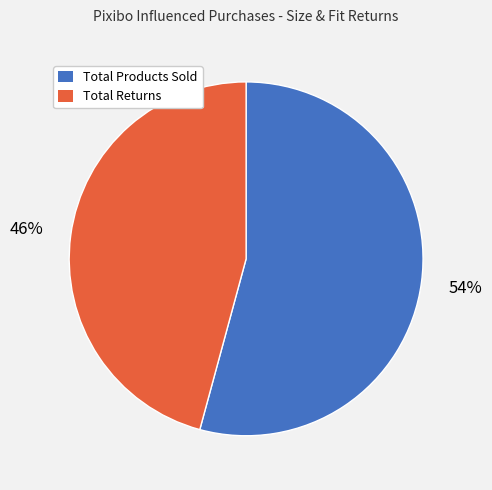

The Total Returns slice represents 35% of the pie. True or false?

False